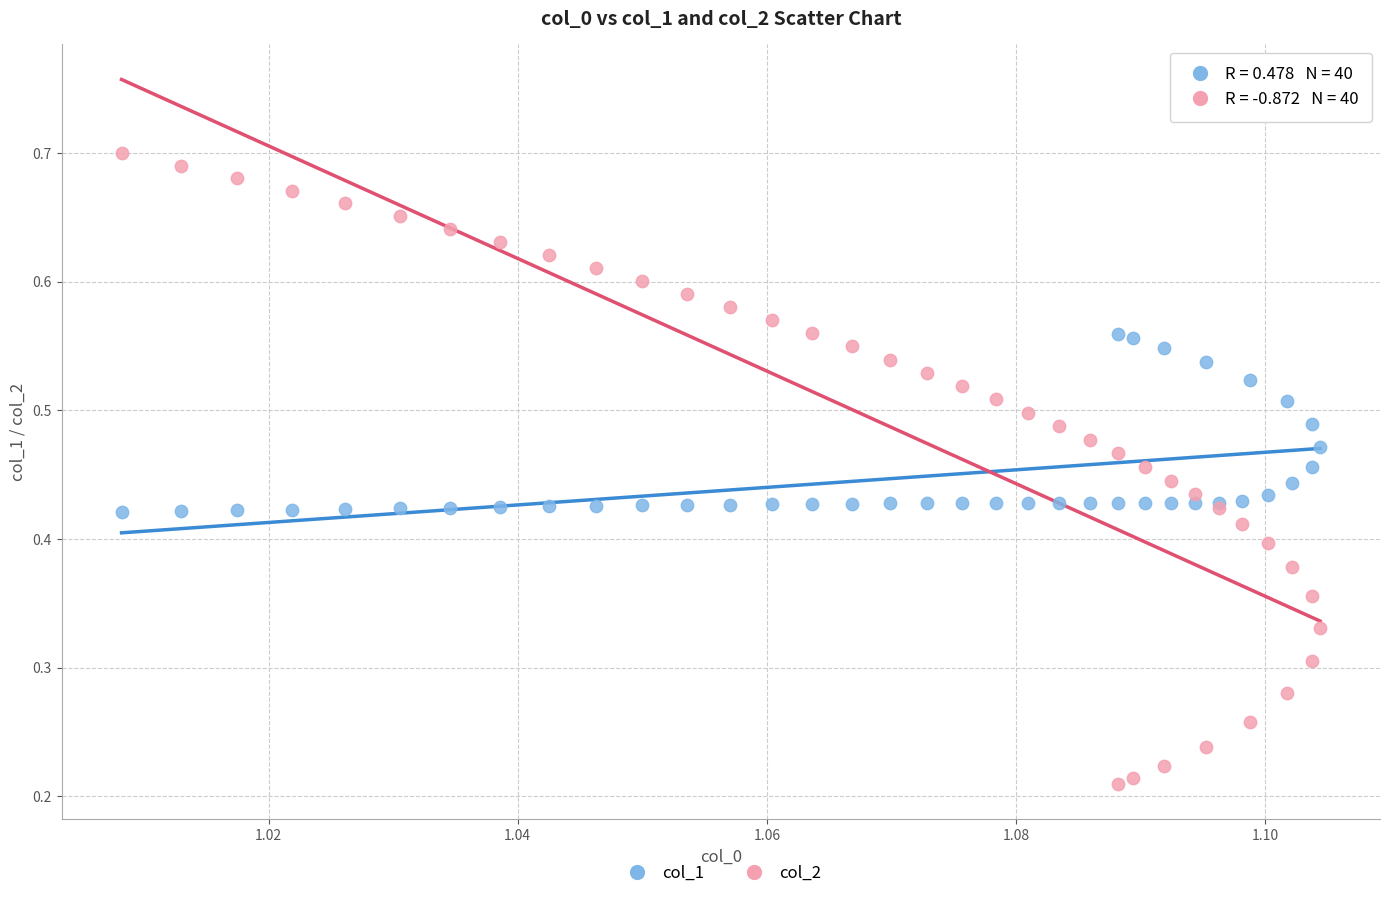

Which series has the largest Y range (max minus min)?

col_2